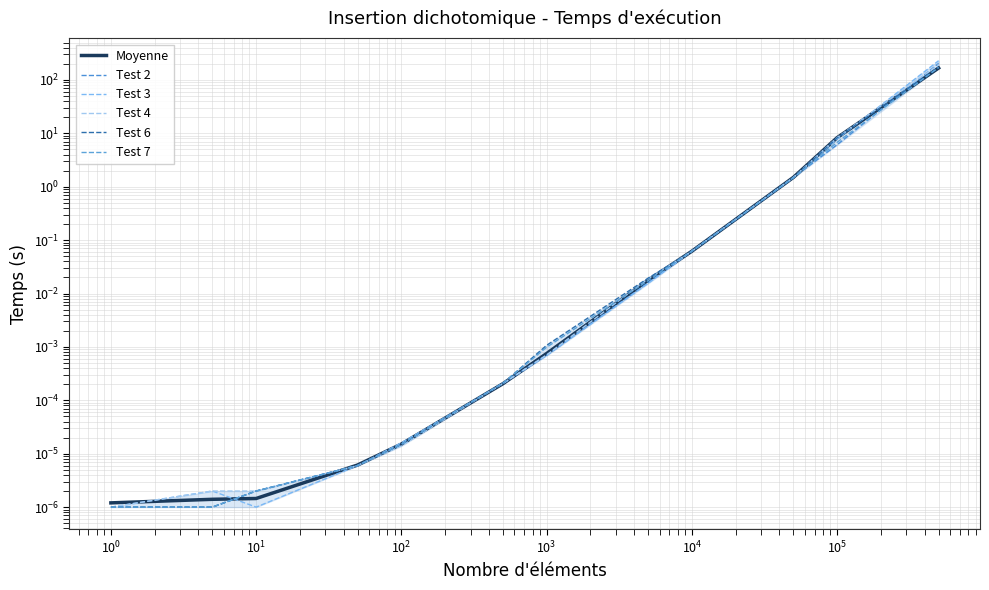

Does the chart have visible grid lines?

Yes